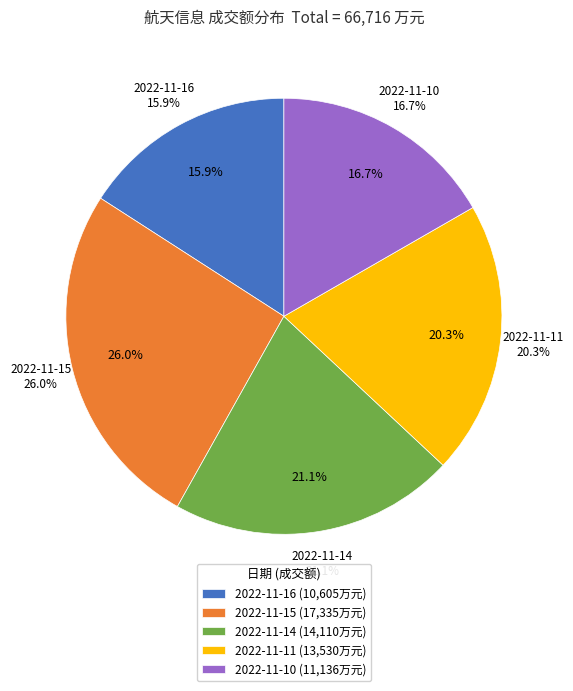

What is the total percentage of 2022-11-11 and 2022-11-15?

46.3%